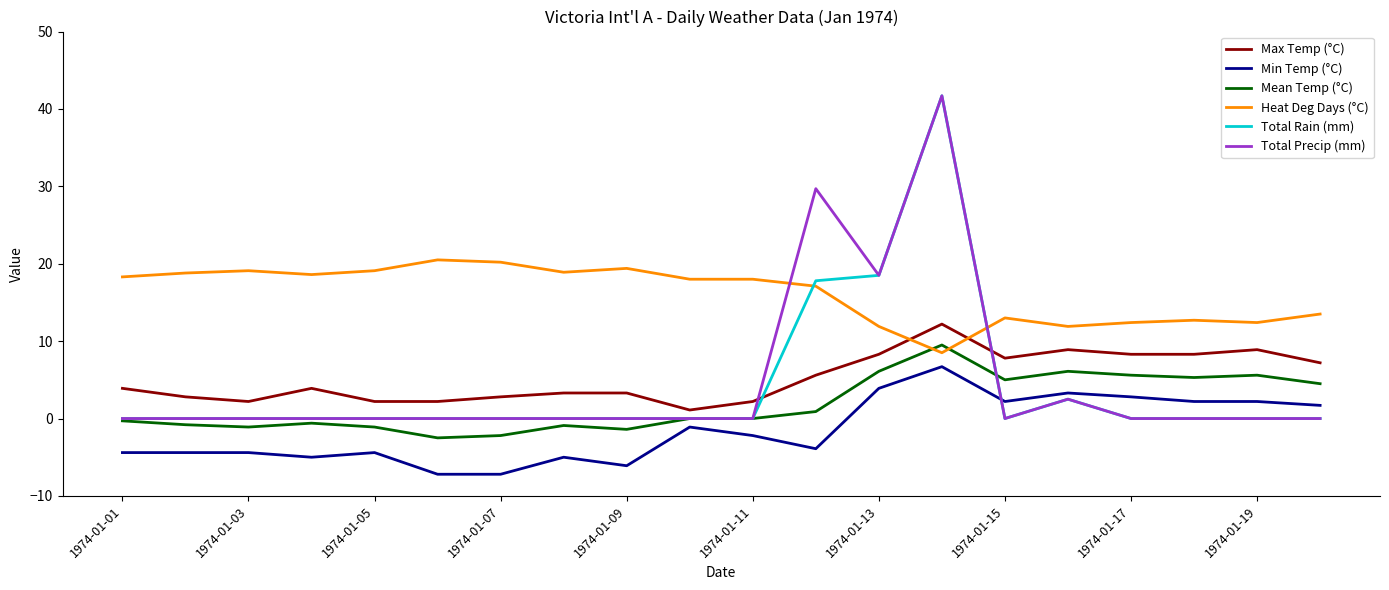

Which series has the largest total across all categories?

Heat Deg Days (°C)